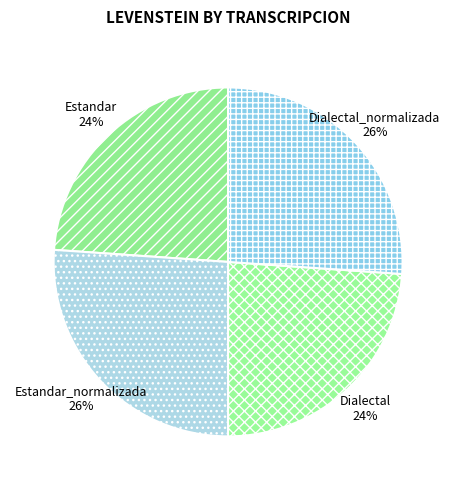

Between Estandar_normalizada and Estandar, which is larger?

Estandar_normalizada